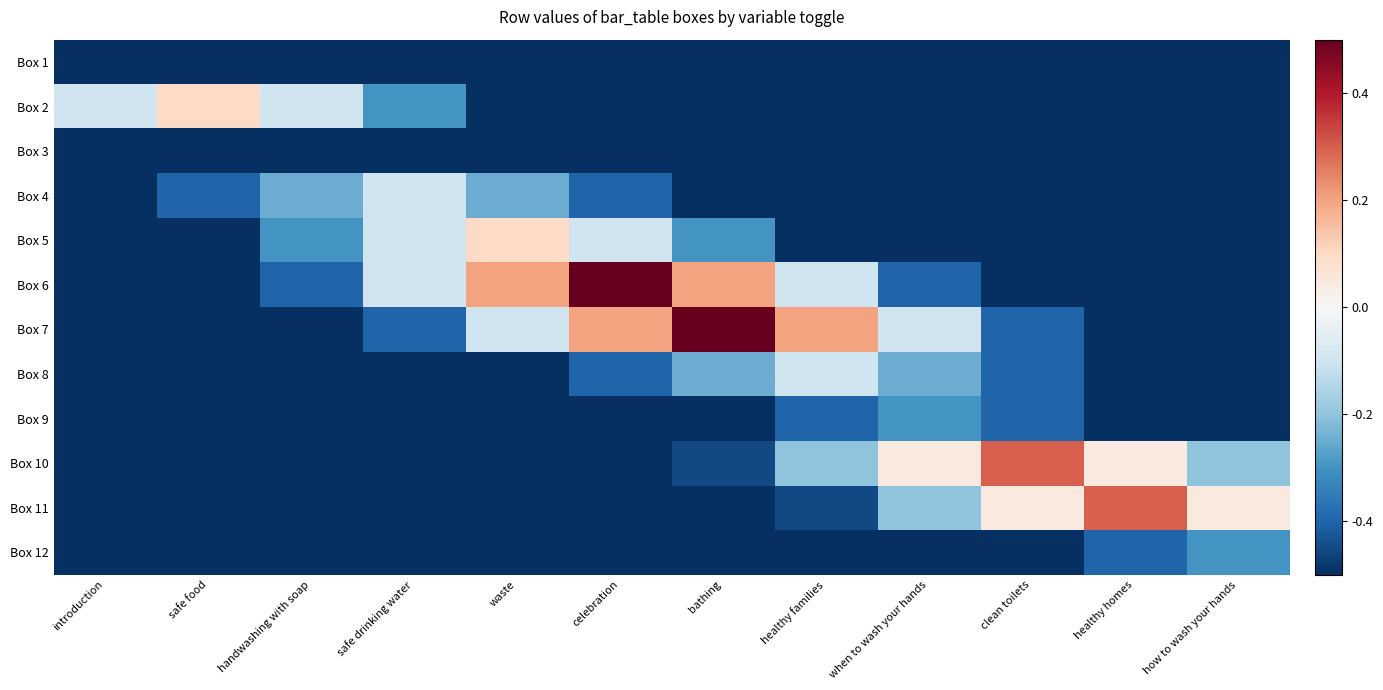

Which series has the largest range (max minus min)?

Box 6